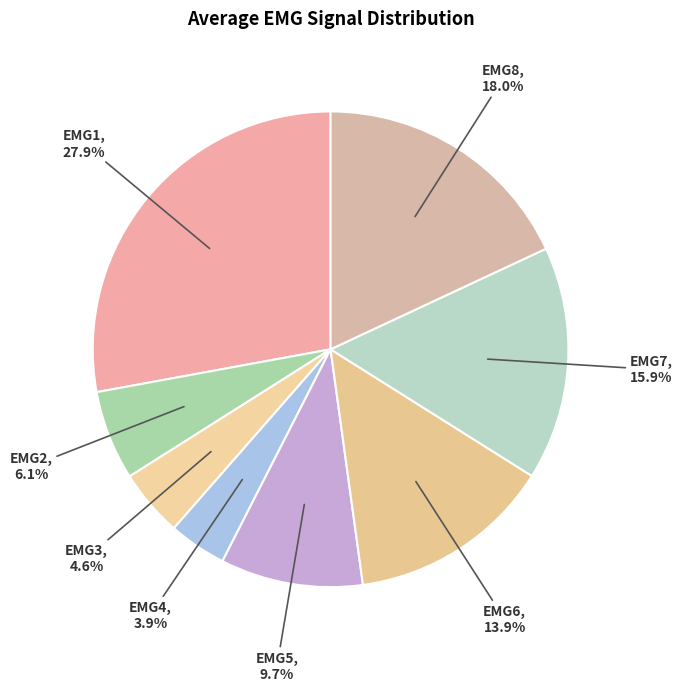

How many segments does this pie chart have?

8